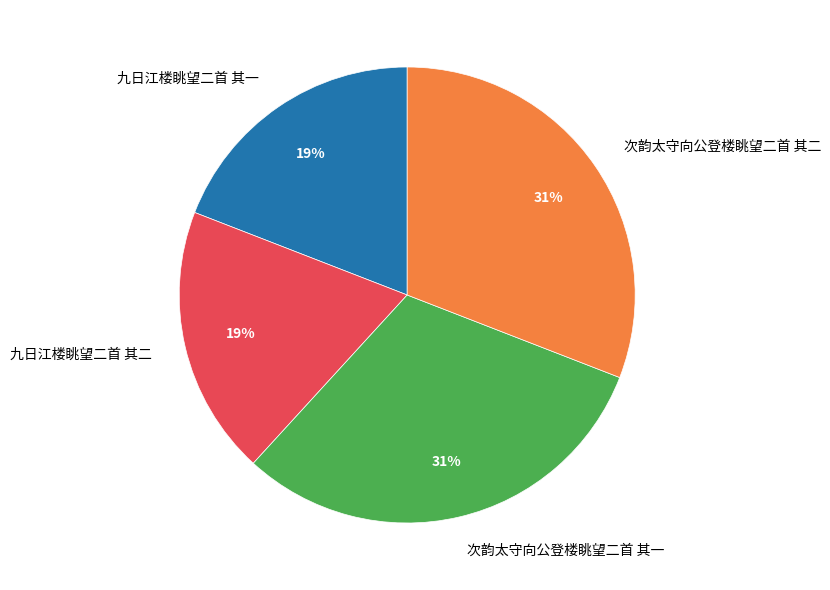

How many slices are in this pie chart?

4